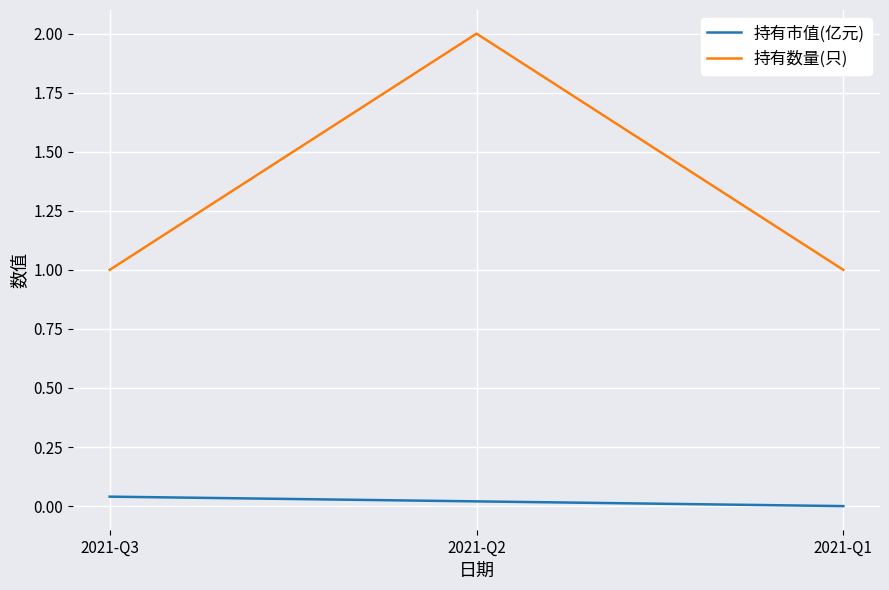

The value of 持有数量(只) at 2021-Q1 is 1.5. True or false?

False